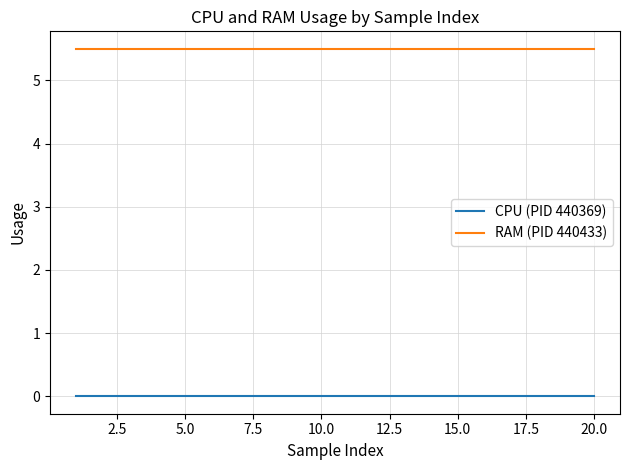

What is the sum of all RAM (PID 440433) values?

110.0